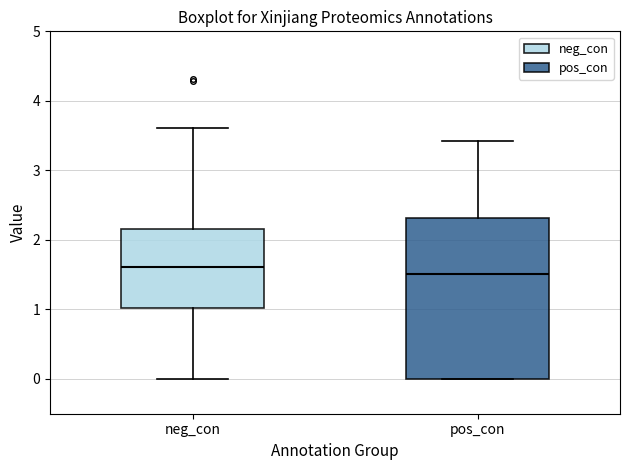

Reading left to right, read every box against the y-axis: the position of its median line, the range the box covers, and the ends of its whiskers. The values are not printed on the chart, so give them approximately, as read against the axis.

neg_con: median 1.6, box 1.0 to 2.2, whiskers 0.0 to 3.6
pos_con: median 1.5, box 0.0 to 2.3, whiskers 0.0 to 3.4